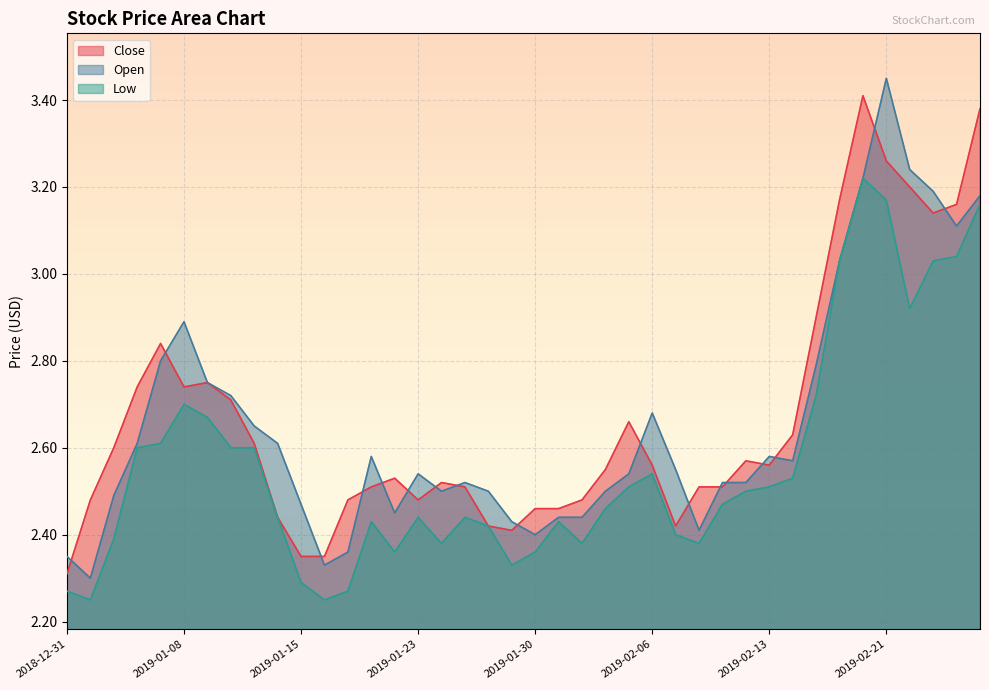

What is the difference between the second highest and minimum values in the Low series?

0.9